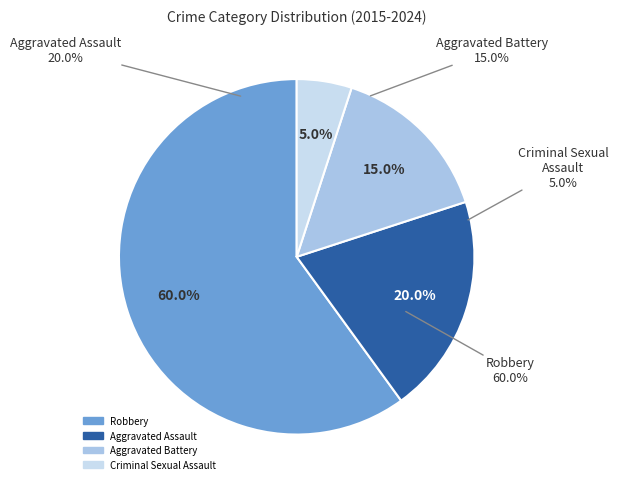

To the nearest percent, what is the difference between the largest and smallest slice percentages?

55%